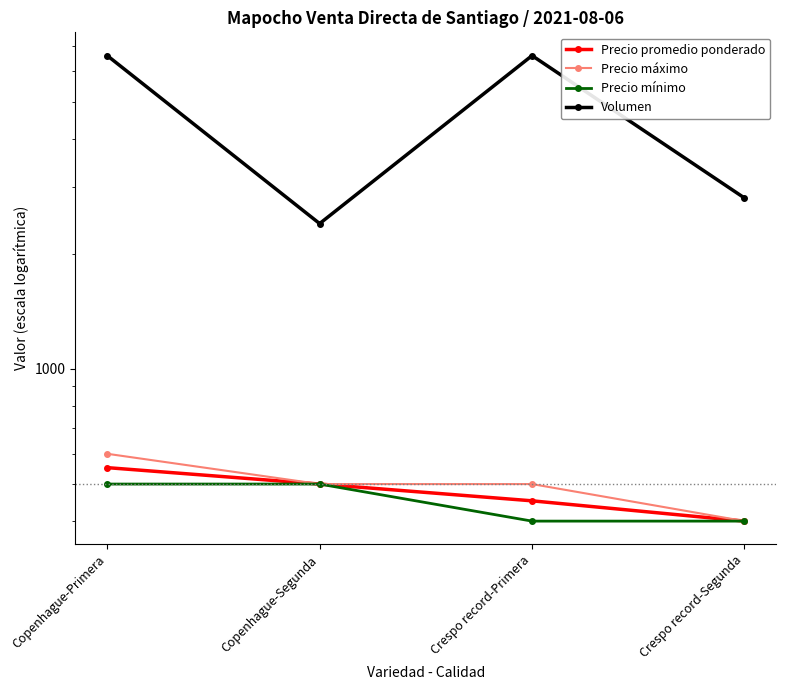

Does the chart display data point markers on the line(s)?

Yes